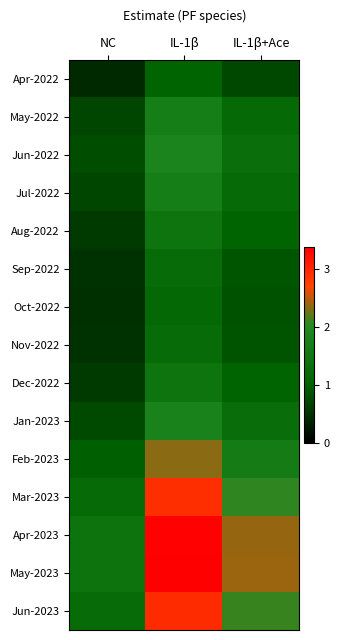

Reading left to right, transcribe all the data shown in this chart.

Apr-2022: NC=0.4	IL-1β=1.0	IL-1β+Ace=0.7
May-2022: NC=0.7	IL-1β=1.7	IL-1β+Ace=1.2
Jun-2022: NC=0.8	IL-1β=1.9	IL-1β+Ace=1.3
Jul-2022: NC=0.7	IL-1β=1.7	IL-1β+Ace=1.2
Aug-2022: NC=0.6	IL-1β=1.4	IL-1β+Ace=1.0
Sep-2022: NC=0.5	IL-1β=1.2	IL-1β+Ace=0.9
Oct-2022: NC=0.5	IL-1β=1.2	IL-1β+Ace=0.8
Nov-2022: NC=0.5	IL-1β=1.2	IL-1β+Ace=0.9
Dec-2022: NC=0.6	IL-1β=1.4	IL-1β+Ace=1.0
Jan-2023: NC=0.8	IL-1β=1.8	IL-1β+Ace=1.3
Feb-2023: NC=1.0	IL-1β=2.3	IL-1β+Ace=1.7
Mar-2023: NC=1.2	IL-1β=2.9	IL-1β+Ace=2.1
Apr-2023: NC=1.4	IL-1β=3.4	IL-1β+Ace=2.4
May-2023: NC=1.4	IL-1β=3.4	IL-1β+Ace=2.4
Jun-2023: NC=1.2	IL-1β=3.0	IL-1β+Ace=2.1